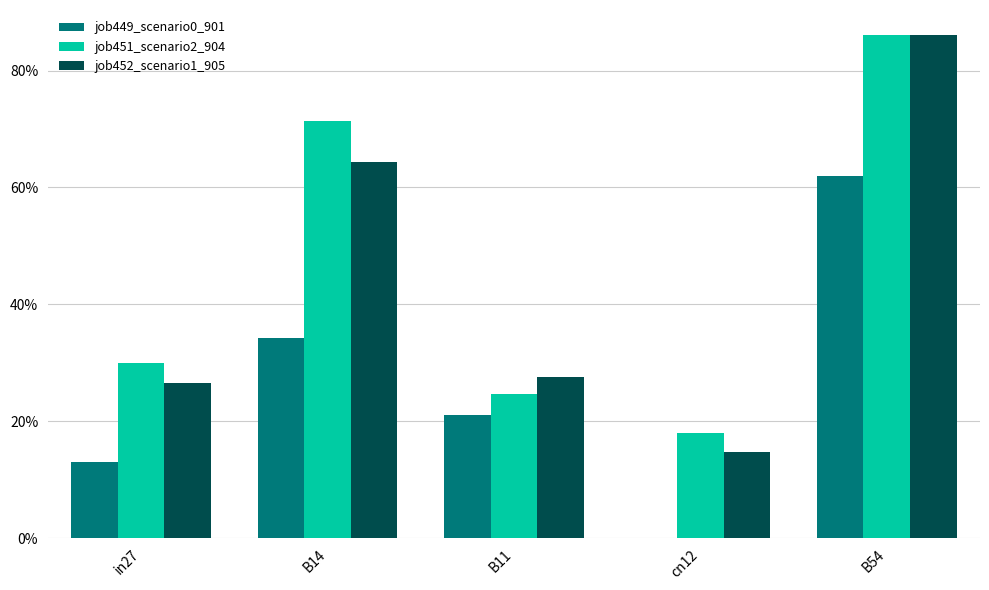

Which series has the largest range (max minus min)?

job452_scenario1_905